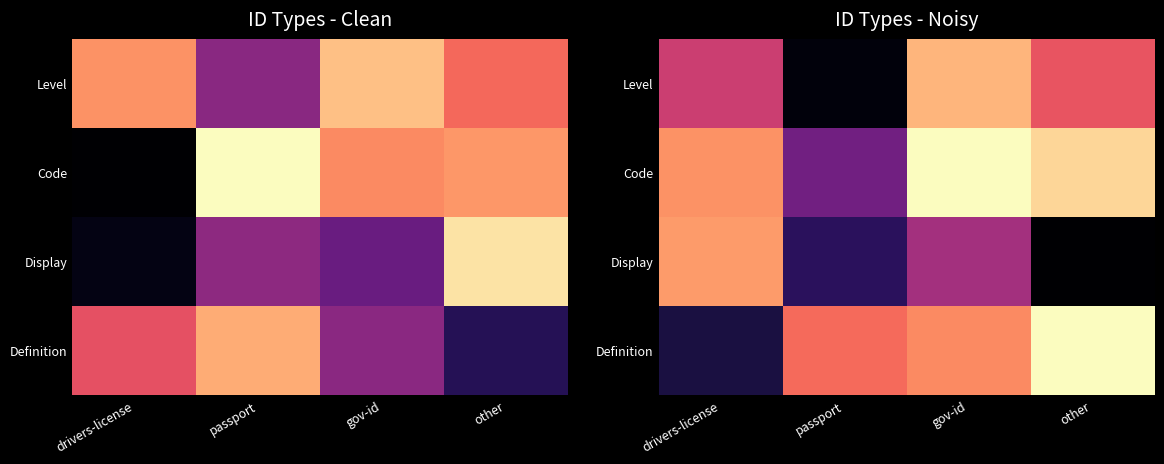

What is the sum of the Display values at drivers-license and passport?

1.9